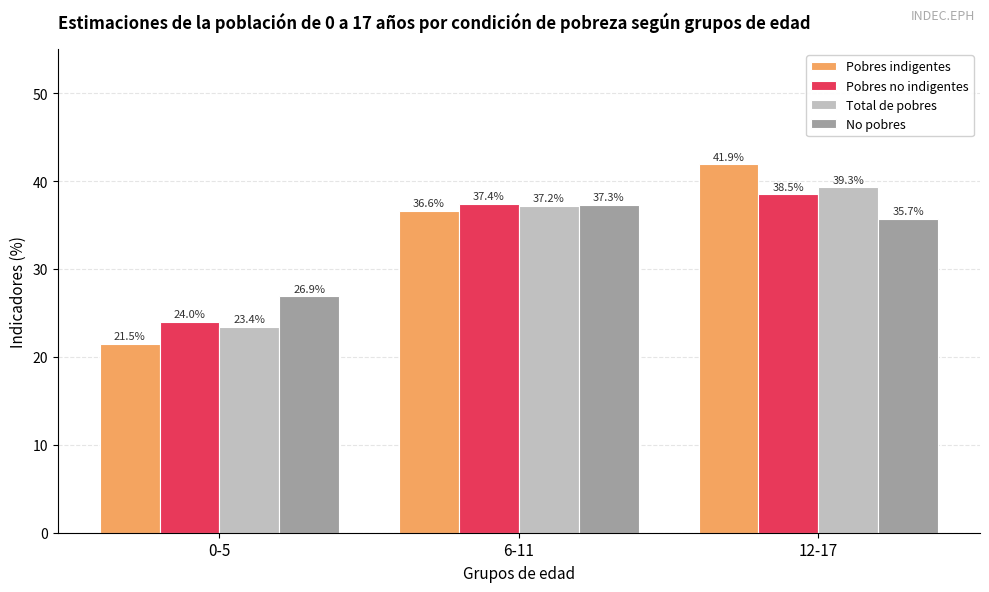

Reading left to right, transcribe all the data shown in this chart.

Pobres indigentes: 21.5	36.6	41.9
Pobres no indigentes: 24.0	37.4	38.5
Total de pobres: 23.4	37.2	39.3
No pobres: 26.9	37.3	35.7